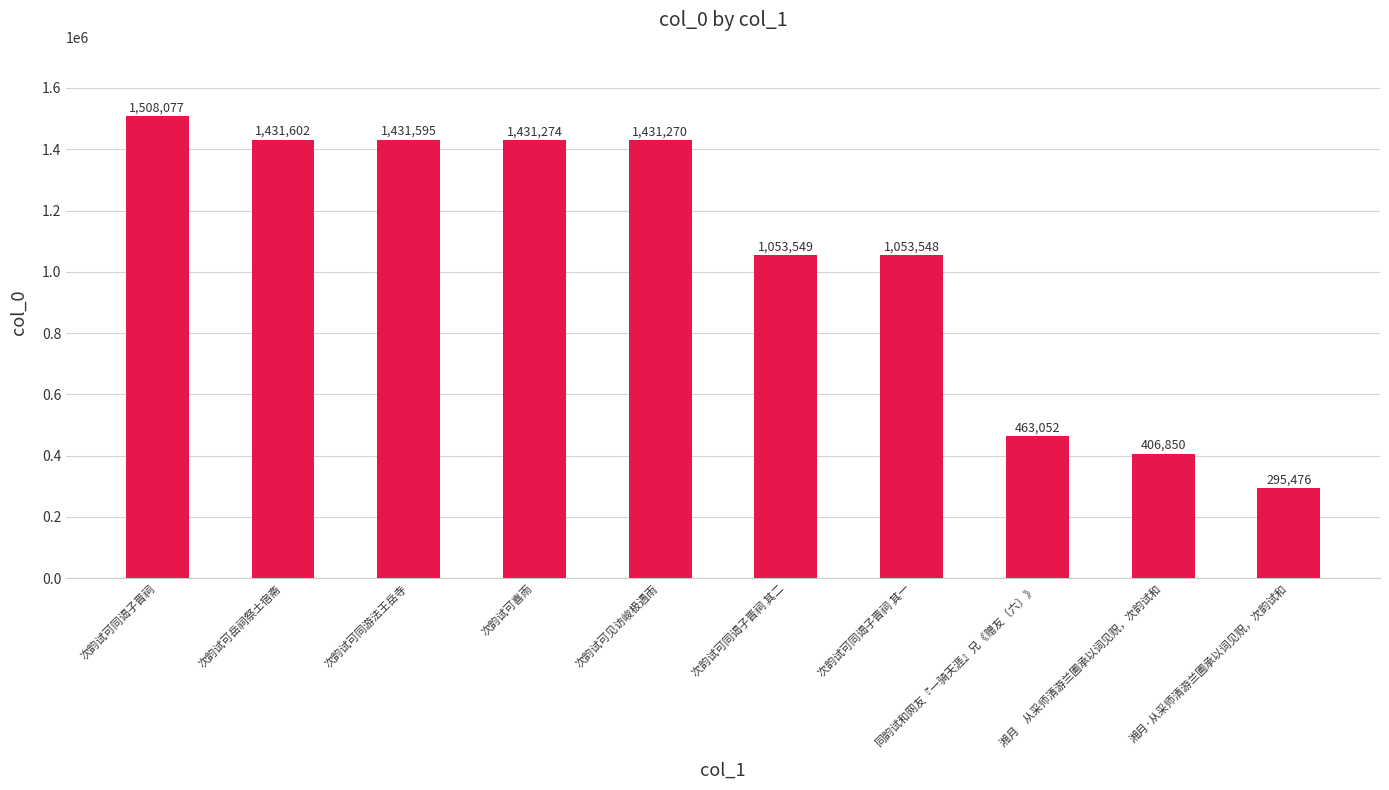

The value at 次韵试可同谒子晋祠 is 1508077. True or false?

True